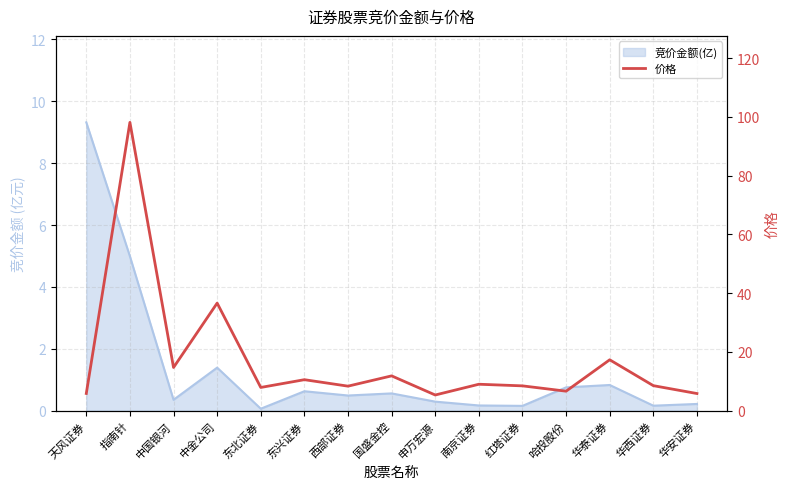

Read the value at 南京证券.

9.0